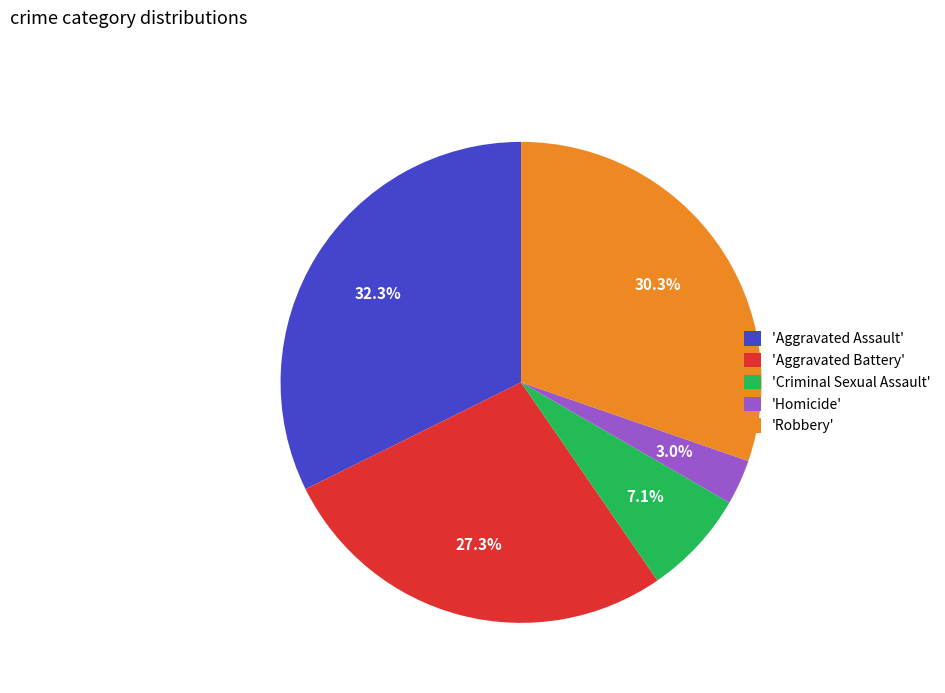

How many segments does this pie chart have?

5